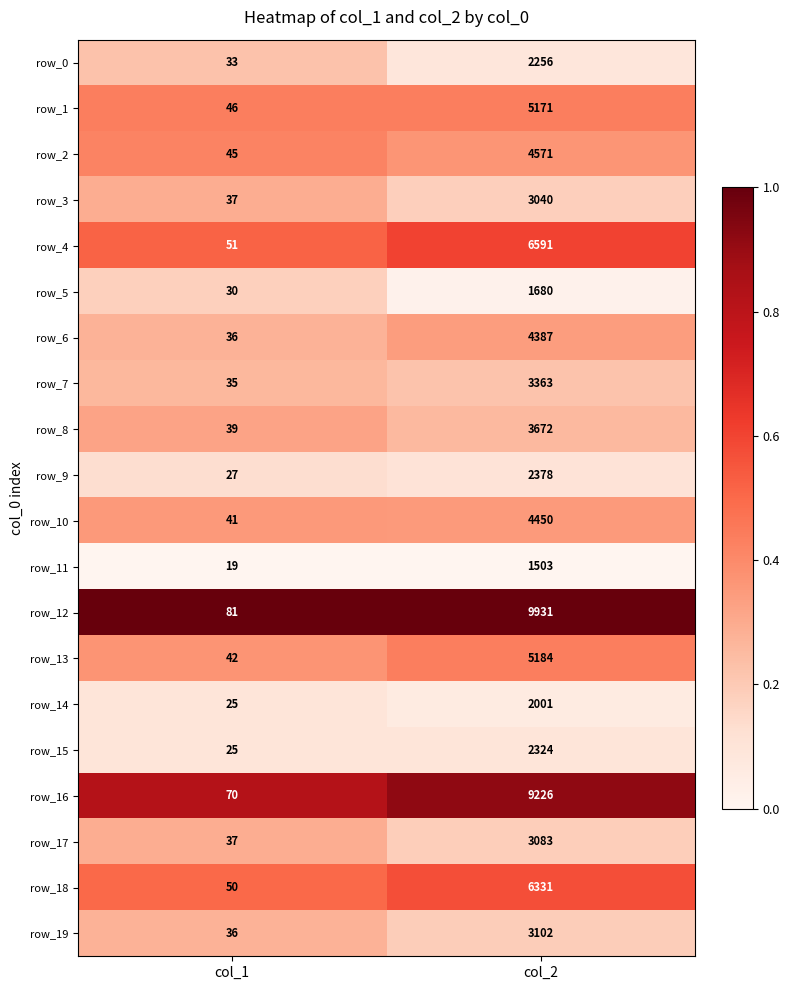

What is the difference between the maximum and minimum values in the row_11 series?

1484